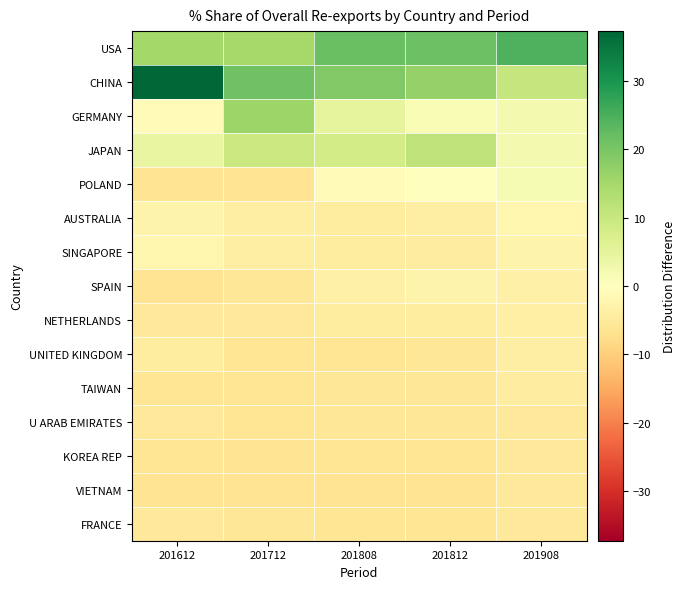

What is the difference between the highest and lowest values at 201612?

43.5